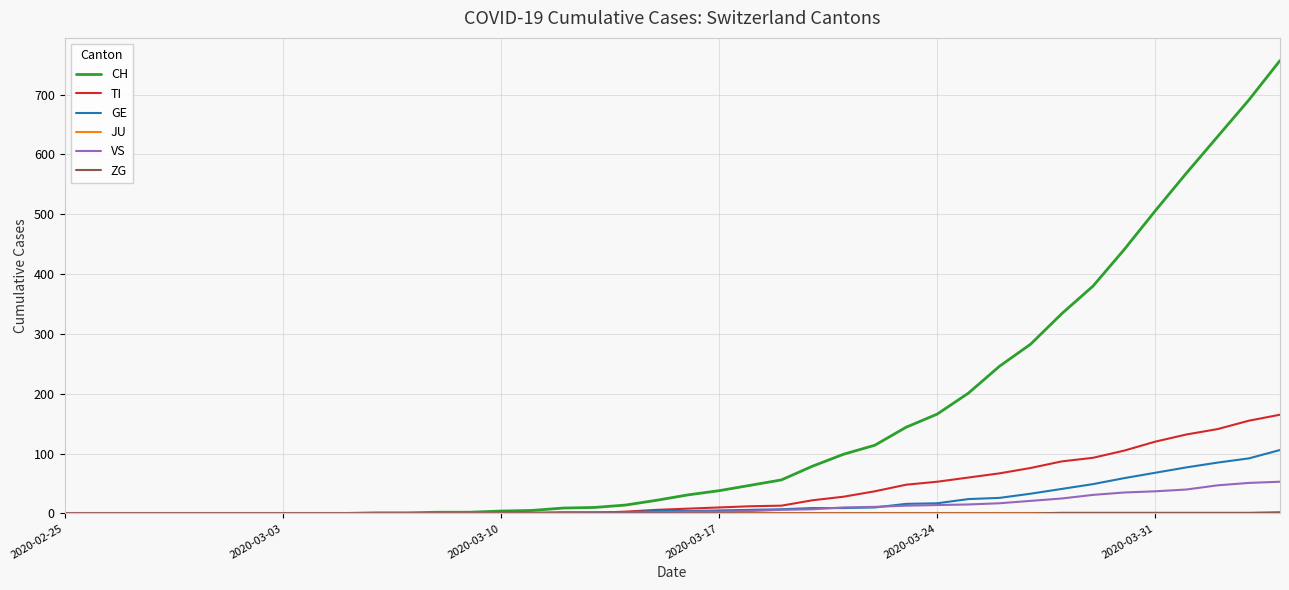

Does the chart display data point markers on the line(s)?

No